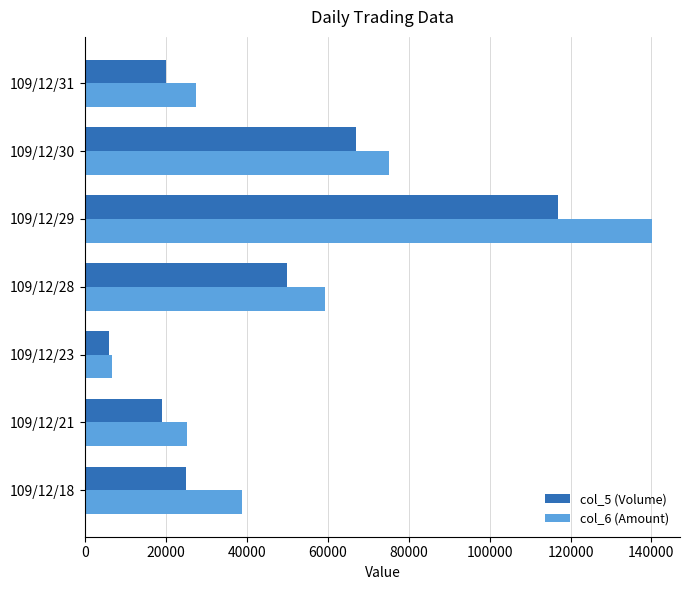

The value of col_5 (Volume) at 109/12/29 is 164499. True or false?

False